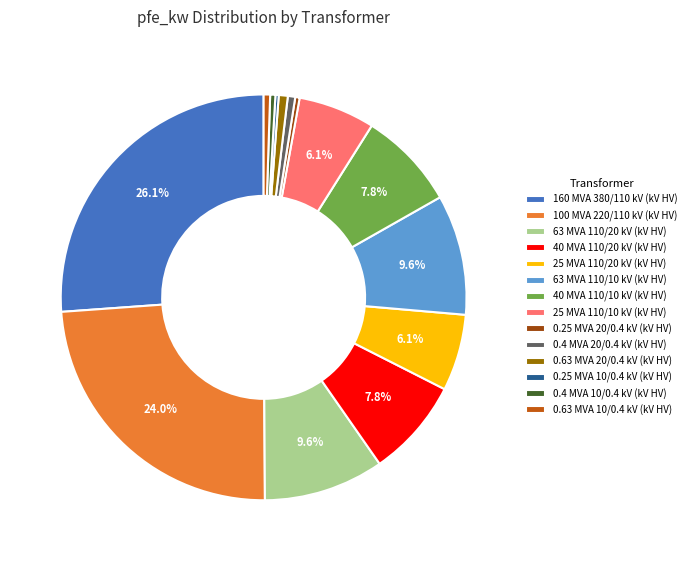

Between 0.4 MVA 10/0.4 kV (kV HV) and 160 MVA 380/110 kV (kV HV), which is larger?

160 MVA 380/110 kV (kV HV)